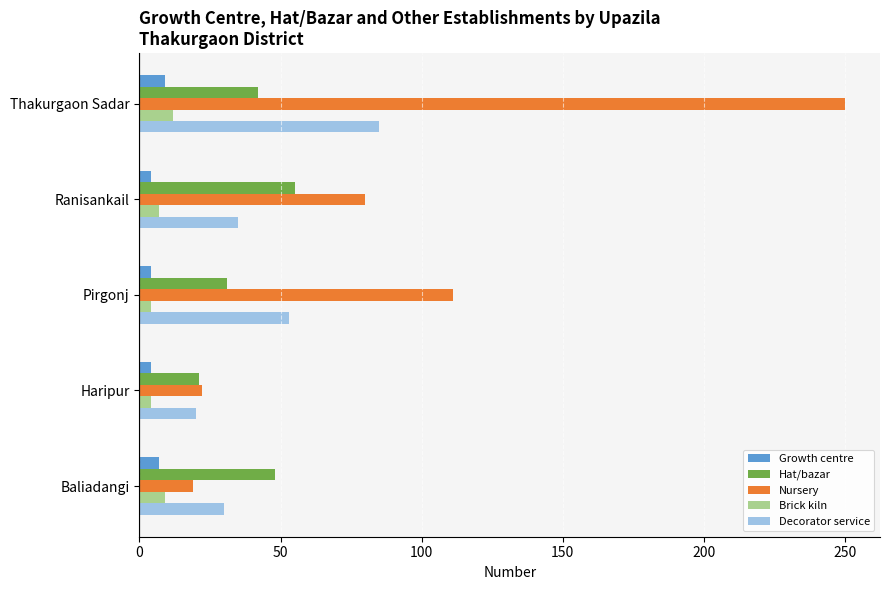

Which category has the highest value in the Hat/bazar series?

Ranisankail